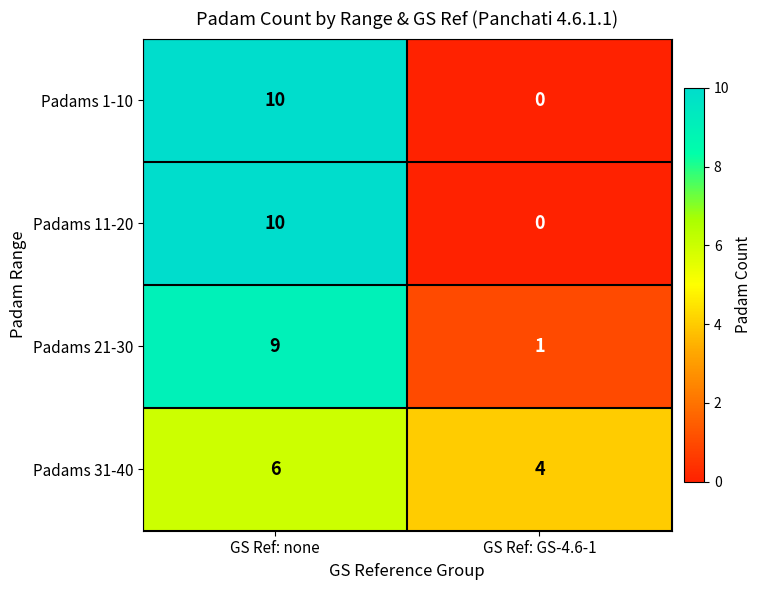

What value does the Padams 21-30 series have at GS Ref: none?

9